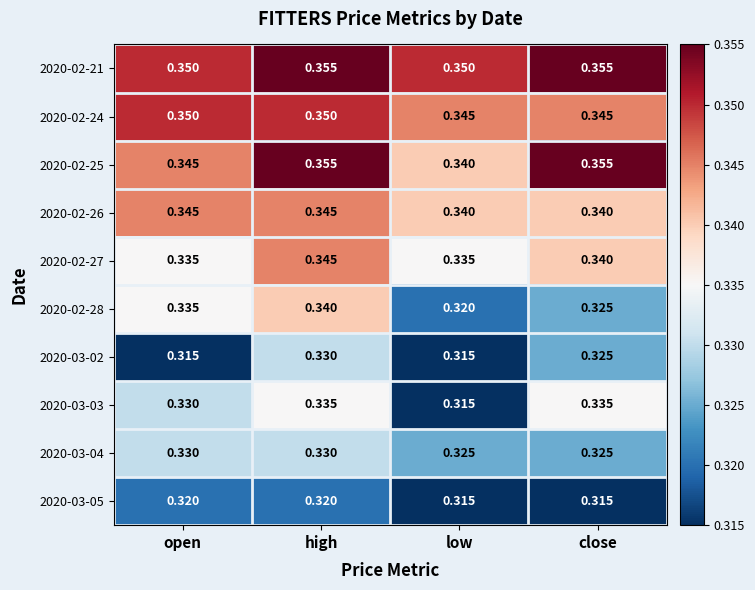

Which category has the highest value in the 2020-03-02 series?

high